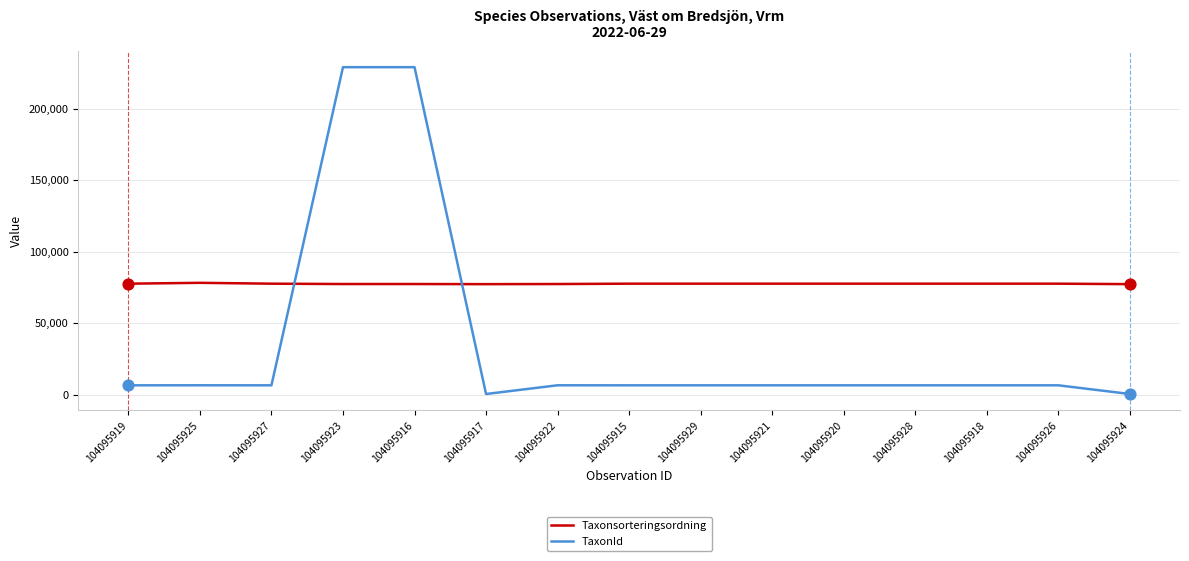

Is the value of Taxonsorteringsordning at 104095922 greater than the value of TaxonId at 104095928?

Yes